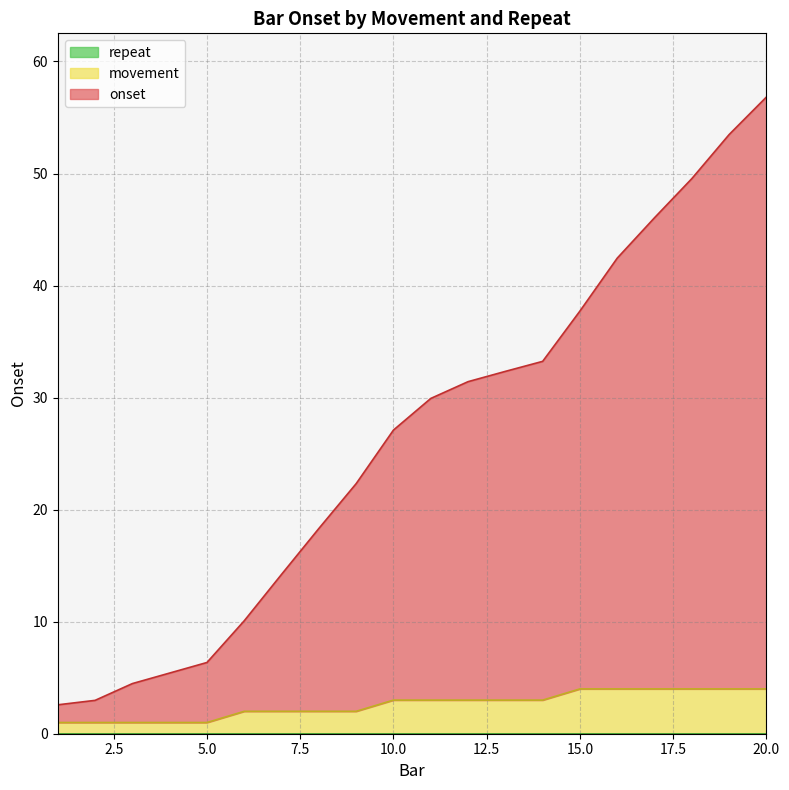

What is the sum of all movement values?

52.0